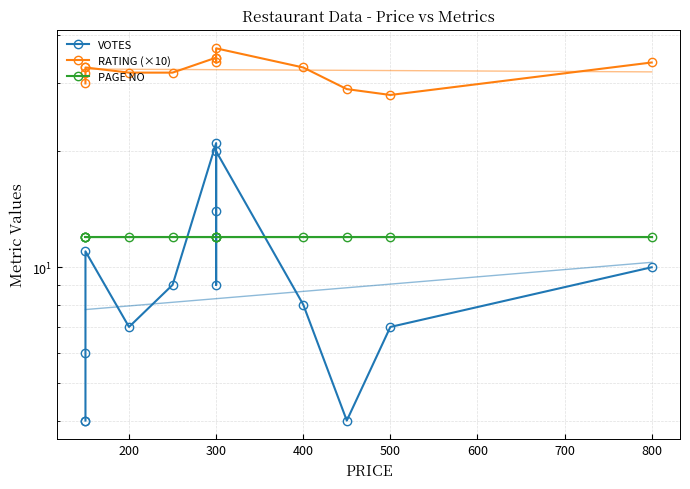

What value does the VOTES series have at 300, to the nearest 10?

10